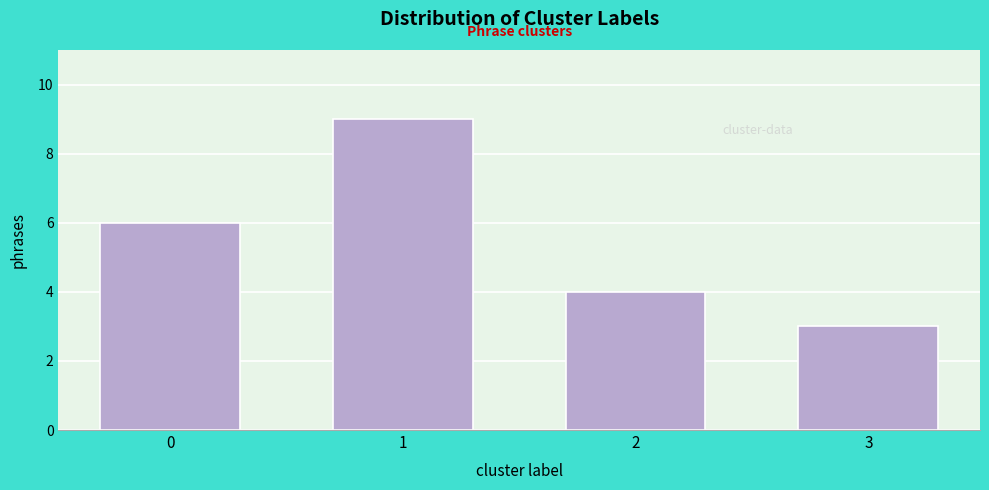

Reading right to left, what are all the values shown in this chart?

3	4	9	6